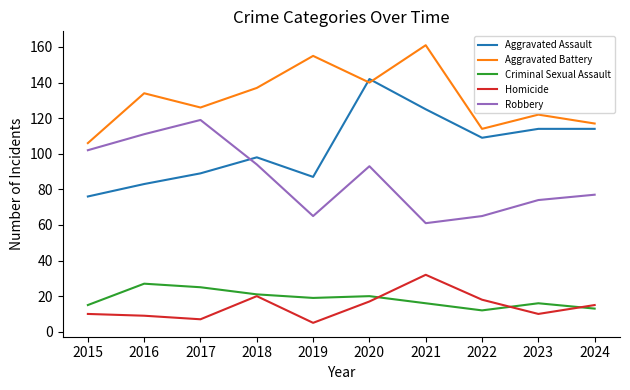

At which category is the sum across all series the highest?

2020